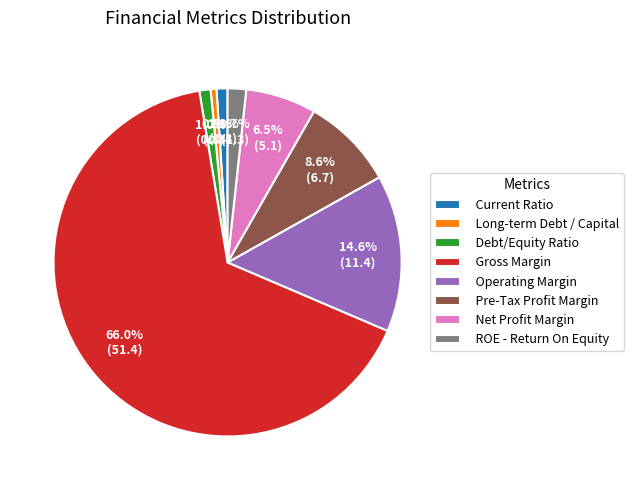

To the nearest percent, what is the difference between the Net Profit Margin and Current Ratio slice percentages?

6%